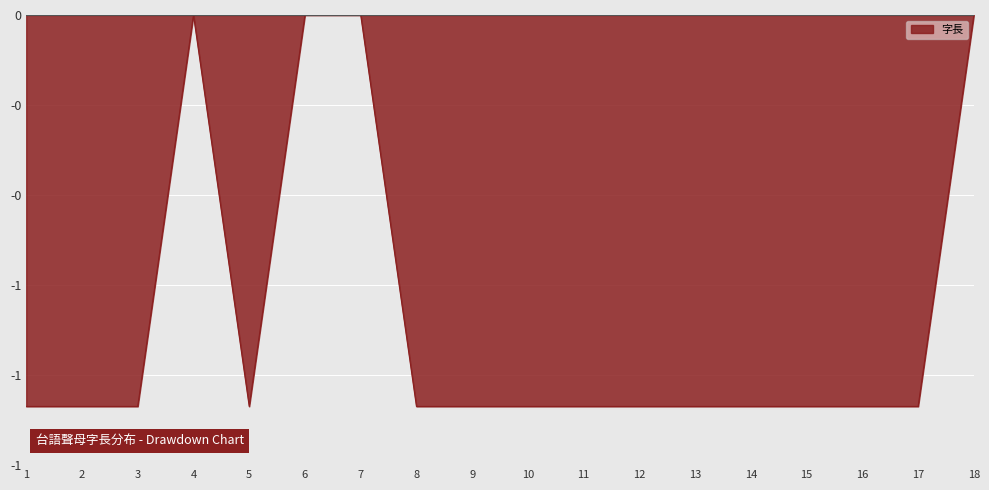

What is the value of the 5th point from the left?

-1